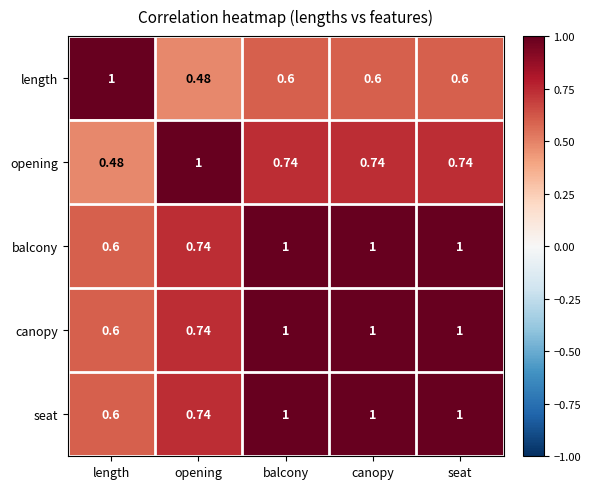

Where is length nearest to the value 0?

opening